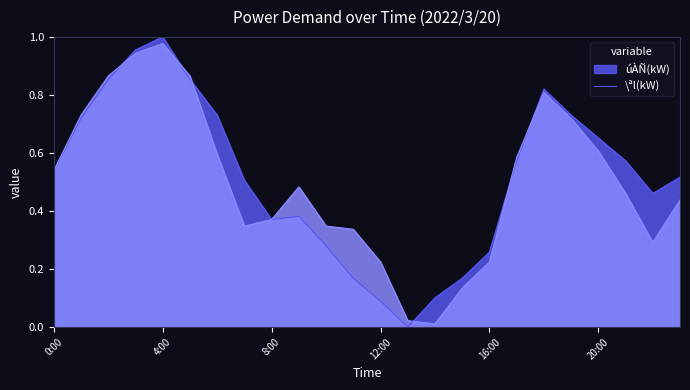

Rank the series at 18:00 from lowest to highest value.

\ªl(kW), úÀÑ(kW)